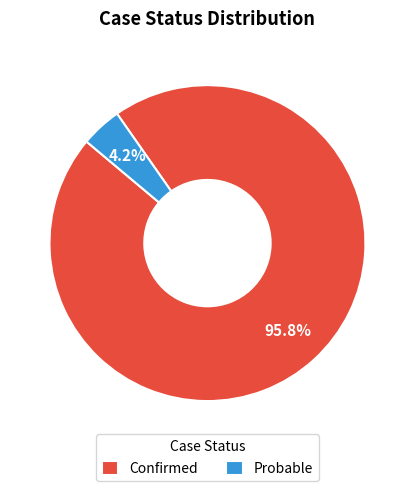

Does any single category account for the majority?

Yes